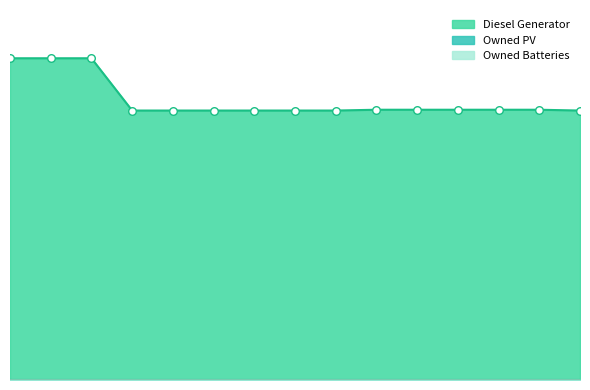

Which series reaches the minimum Y coordinate?

Owned PV